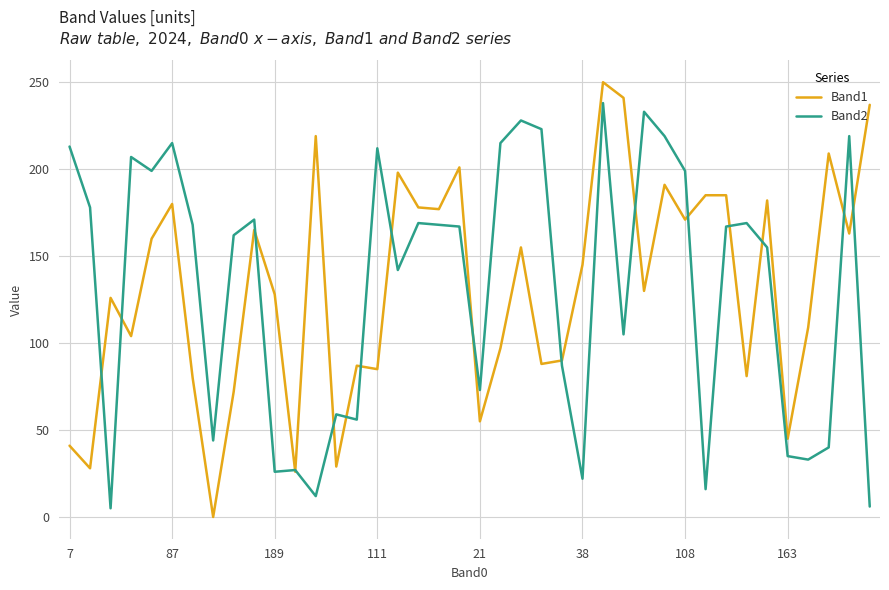

Rank the series by their maximum value, from lowest to highest.

Band2, Band1